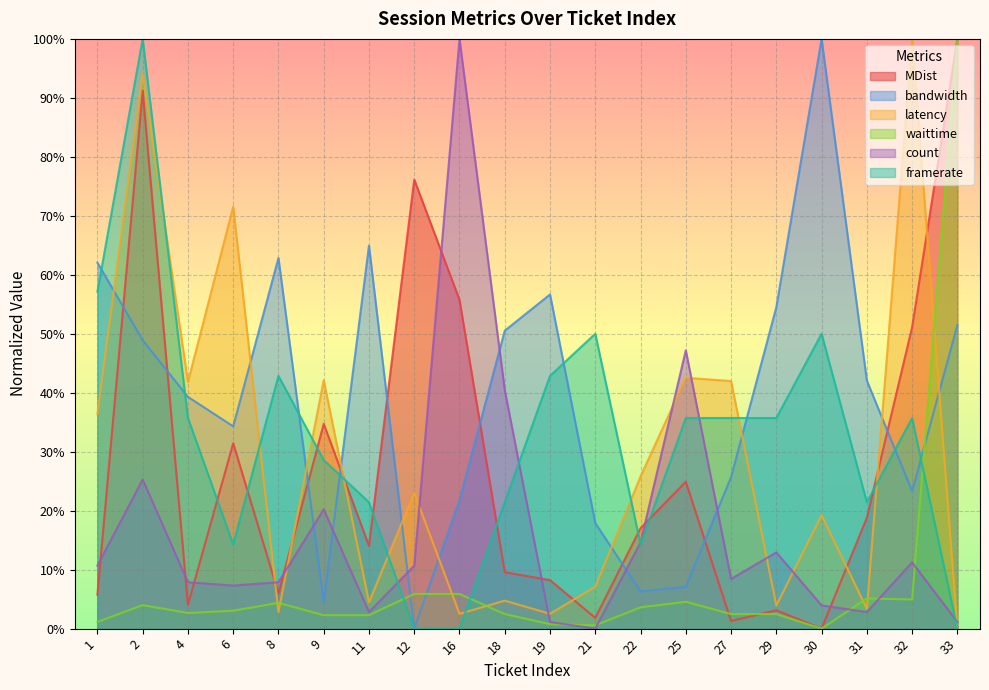

Where is count nearest to the value 50?

25